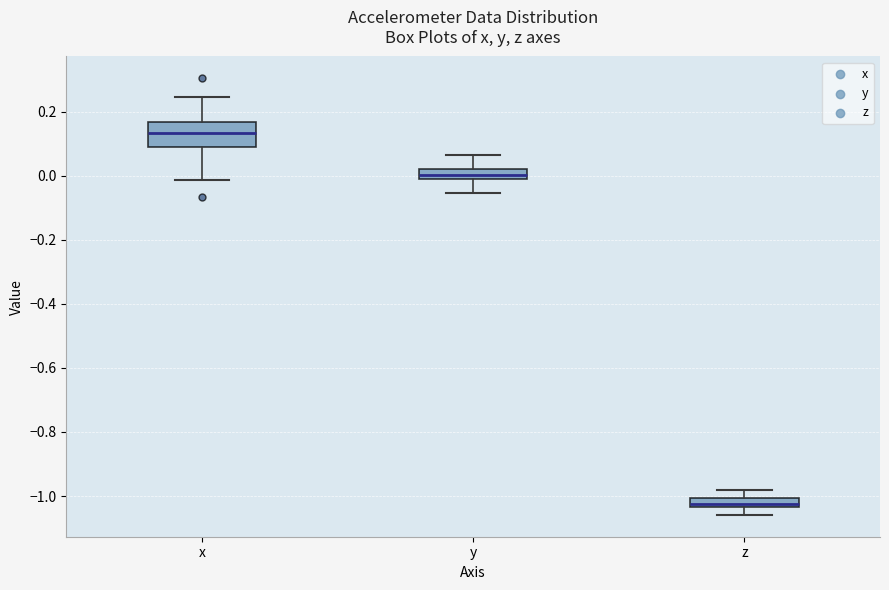

Comparing the boxes themselves (not the whiskers), which one is the tallest?

x